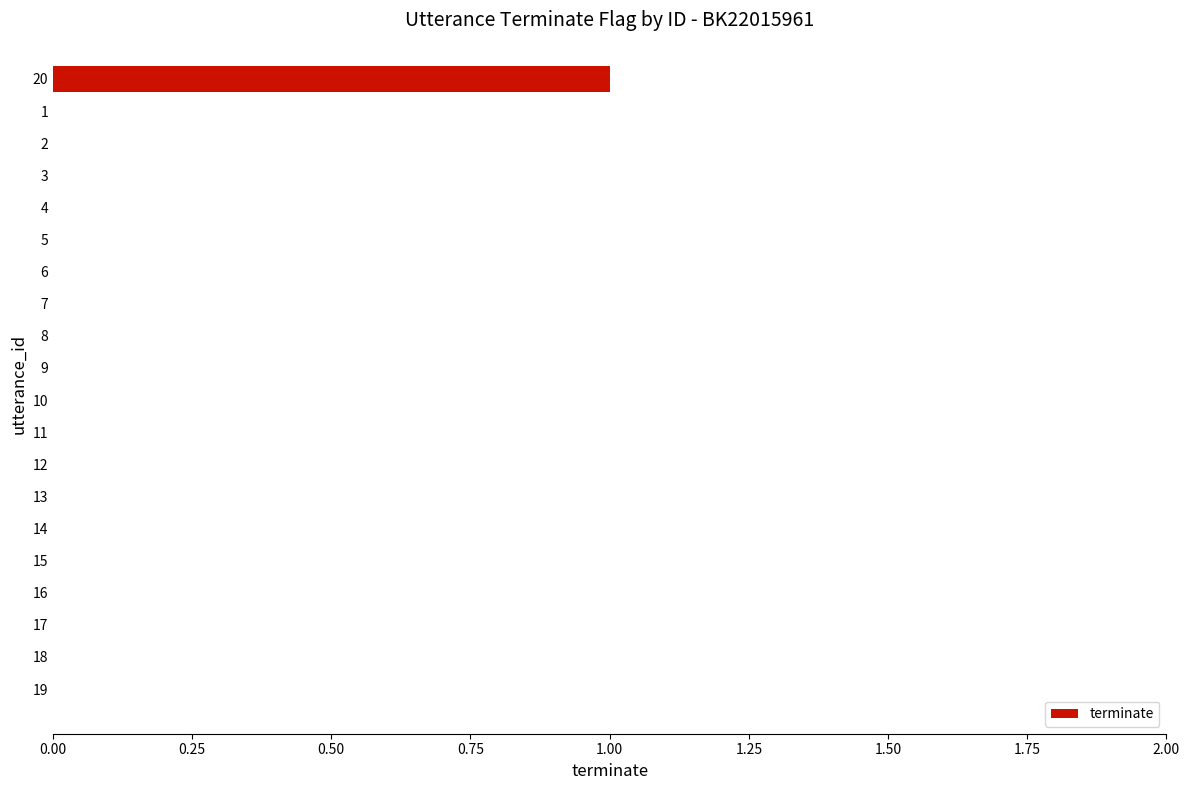

Does the chart contain stacked bars?

No